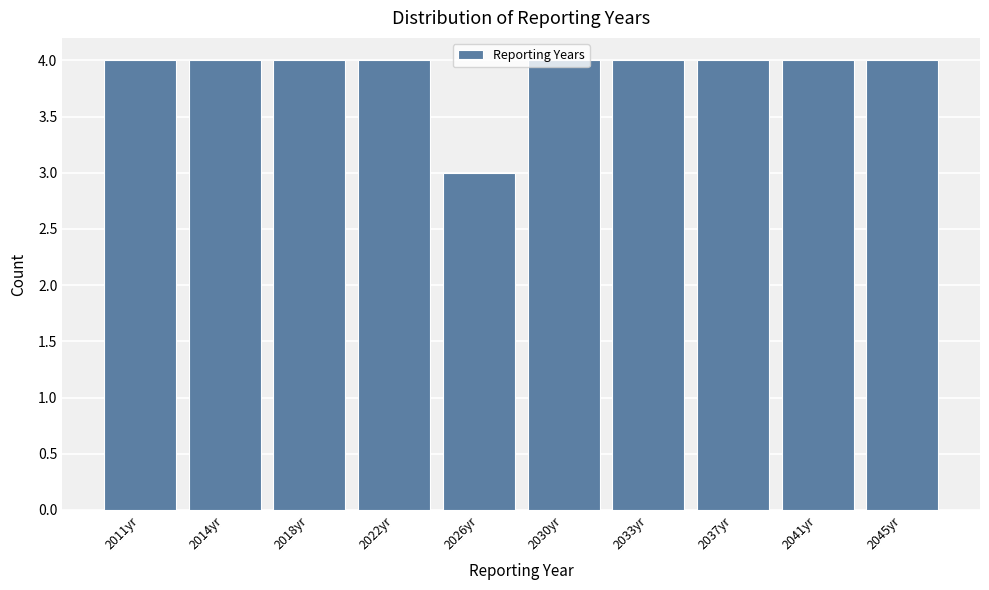

The value at 2014yr is 4. True or false?

True